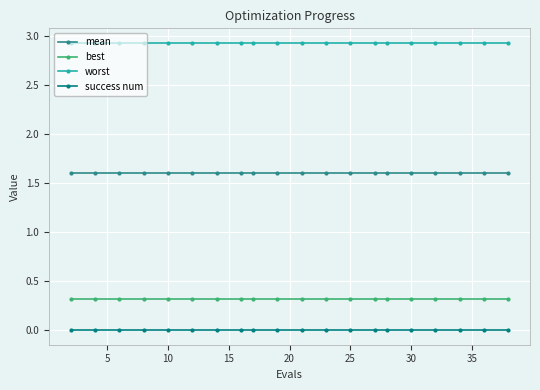

What is the maximum value for mean?

1.6